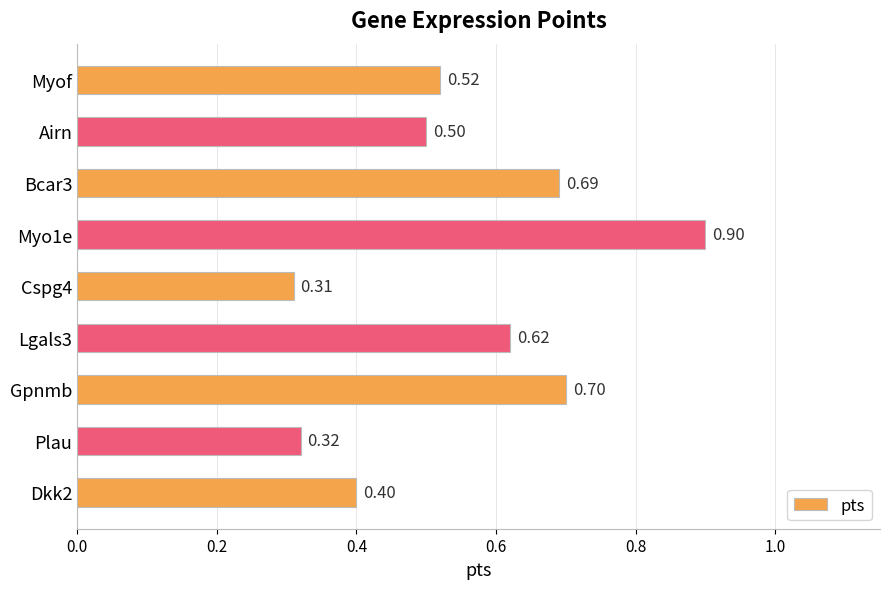

Which has a higher value, Myo1e or Airn?

Myo1e